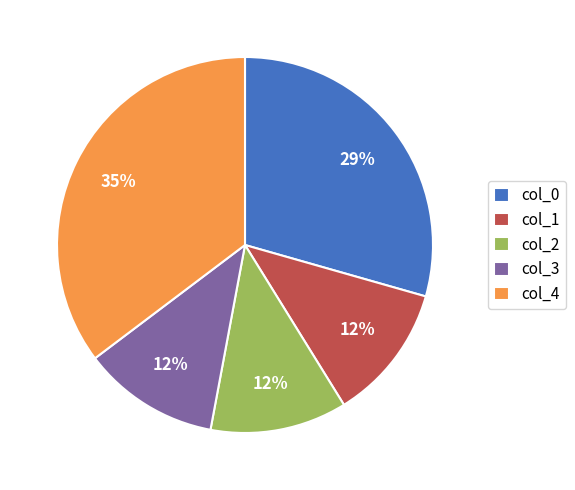

True or false: col_2 accounts for 3% of the total.

False